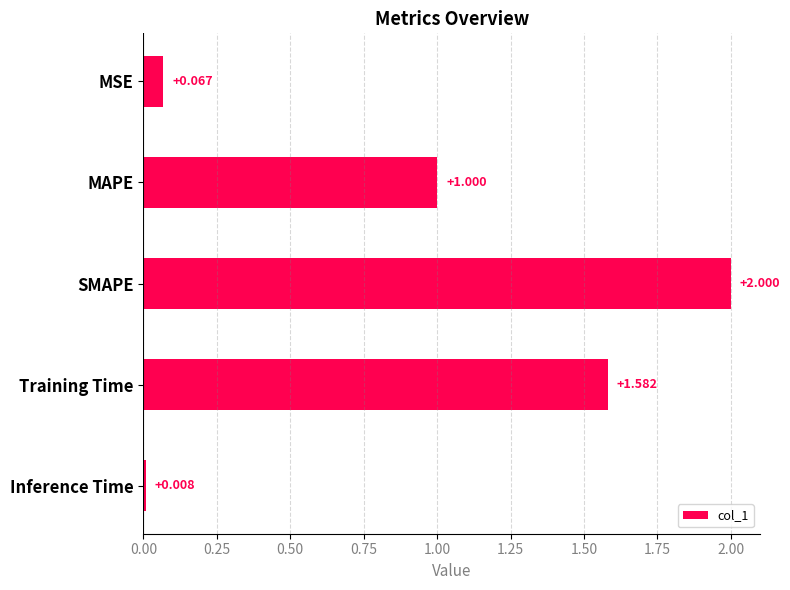

Which label corresponds to the smallest value in the chart?

Inference Time